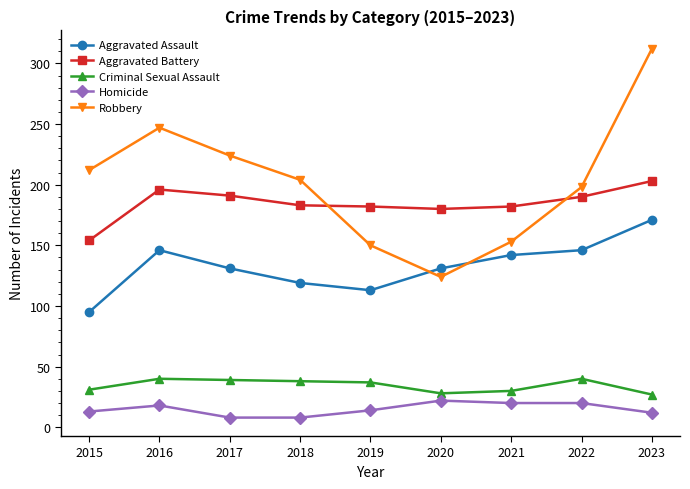

How many interior local valleys does the Robbery series have?

1